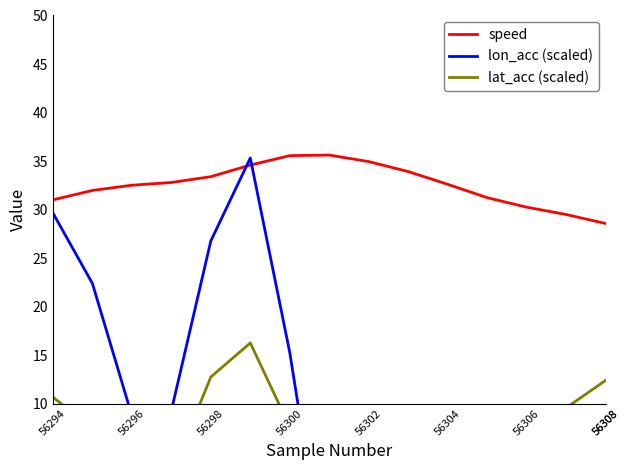

What is the highest value of the speed series?

35.6